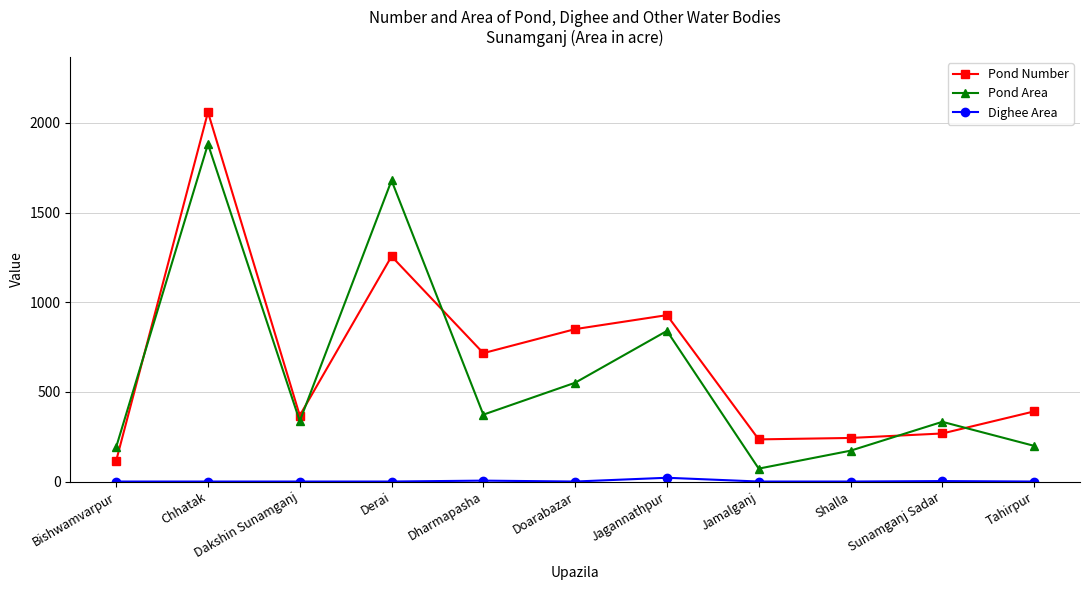

The Pond Number series shows 387.6 at Sunamganj Sadar. True or false?

False